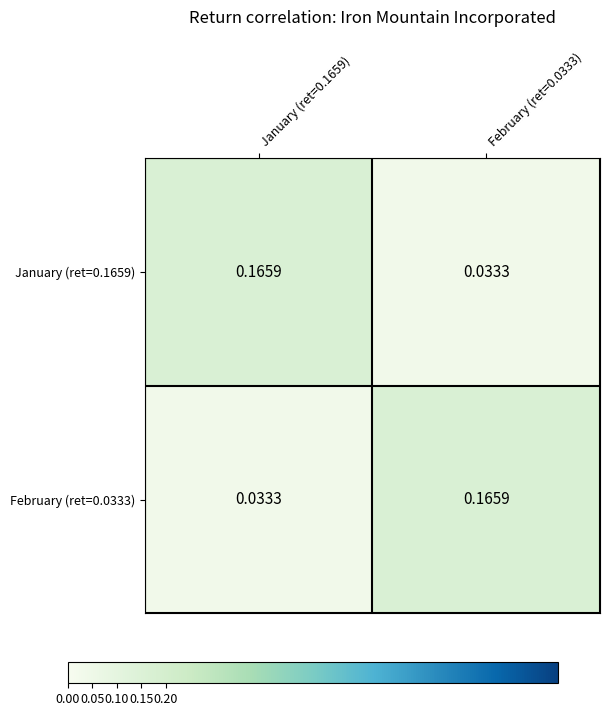

How many data points does each series have?

2